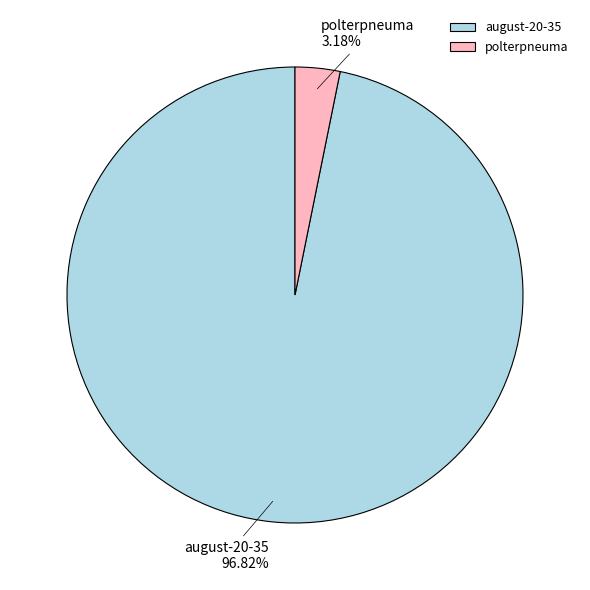

To the nearest percent, what is the difference between the largest and smallest slice percentages?

94%